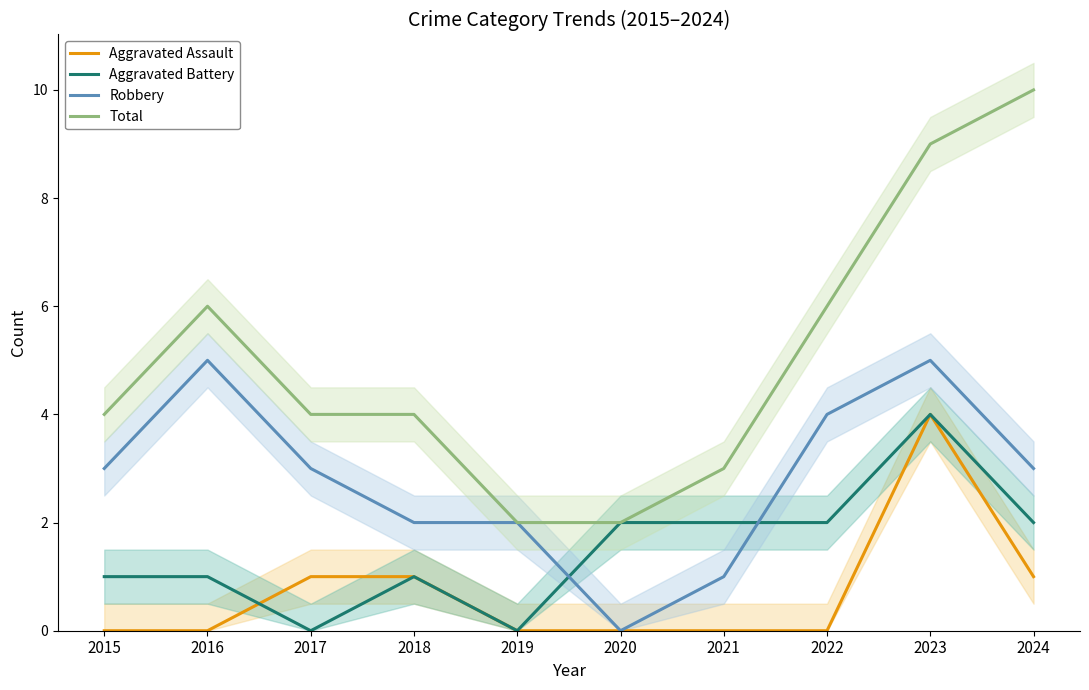

Rank the series by their maximum value, from highest to lowest.

Total, Robbery, Aggravated Assault, Aggravated Battery